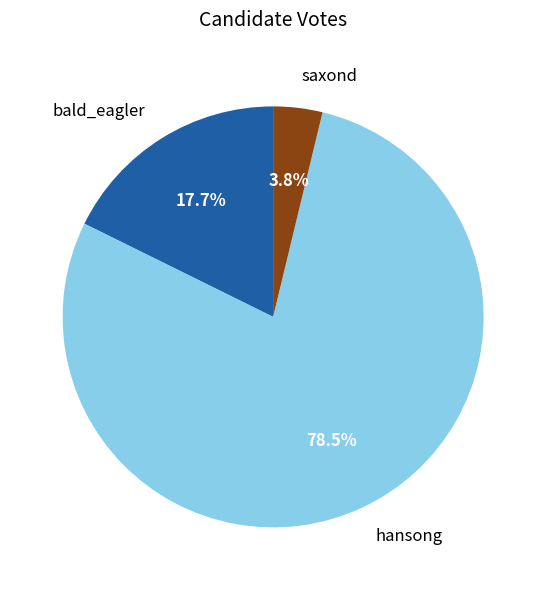

How much of the chart is everything except hansong?

21.5%